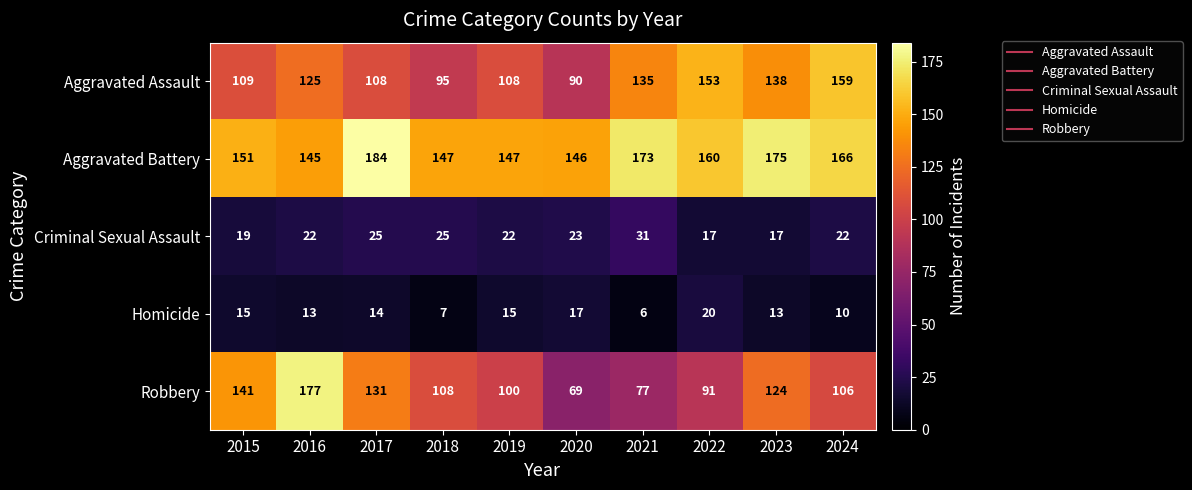

What is the smallest value displayed?

6